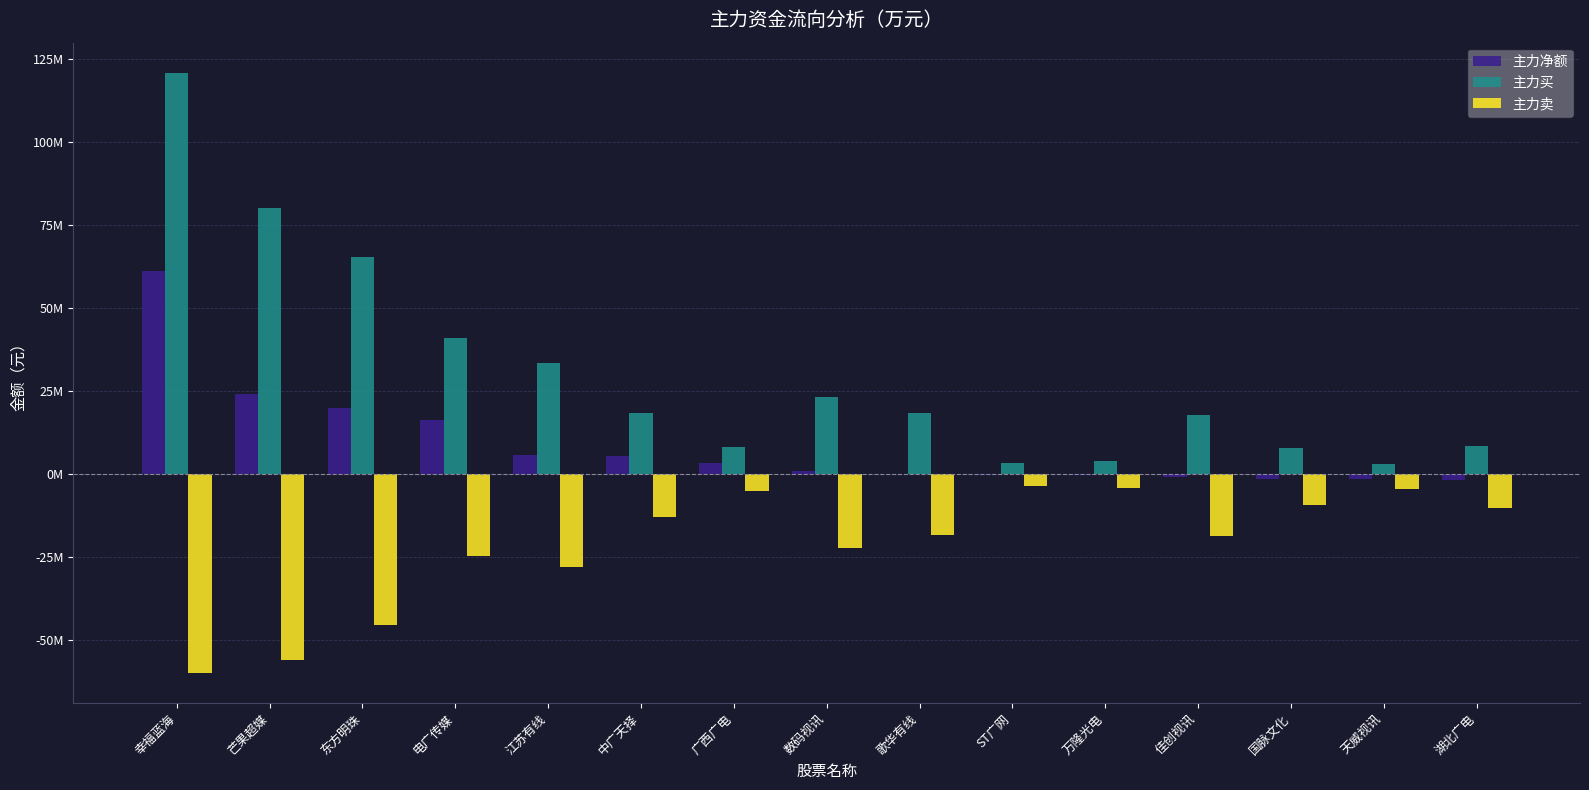

Reading left to right, transcribe all the data shown in this chart.

主力净额: 幸福蓝海=61157531	芒果超媒=24134060	东方明珠=19951813	电广传媒=16365060	江苏有线=5780205	中广天择=5591161	广西广电=3321360	数码视讯=1187406	歌华有线=94687	ST广网=-56488	万隆光电=-199100	佳创视讯=-716673	国脉文化=-1248344	天威视讯=-1273368	湖北广电=-1593716
主力买: 幸福蓝海=120992268	芒果超媒=80094295	东方明珠=65358733	电广传媒=41002830	江苏有线=33562812	中广天择=18403879	广西广电=8243150	数码视讯=23268045	歌华有线=18394953	ST广网=3417811	万隆光电=3968809	佳创视讯=17802344	国脉文化=7887857	天威视讯=3146363	湖北广电=8610883
主力卖: 幸福蓝海=-59834737	芒果超媒=-55960235	东方明珠=-45406920	电广传媒=-24637770	江苏有线=-27782607	中广天择=-12812718	广西广电=-4921790	数码视讯=-22080639	歌华有线=-18300266	ST广网=-3474299	万隆光电=-4167909	佳创视讯=-18519017	国脉文化=-9136201	天威视讯=-4419731	湖北广电=-10204599